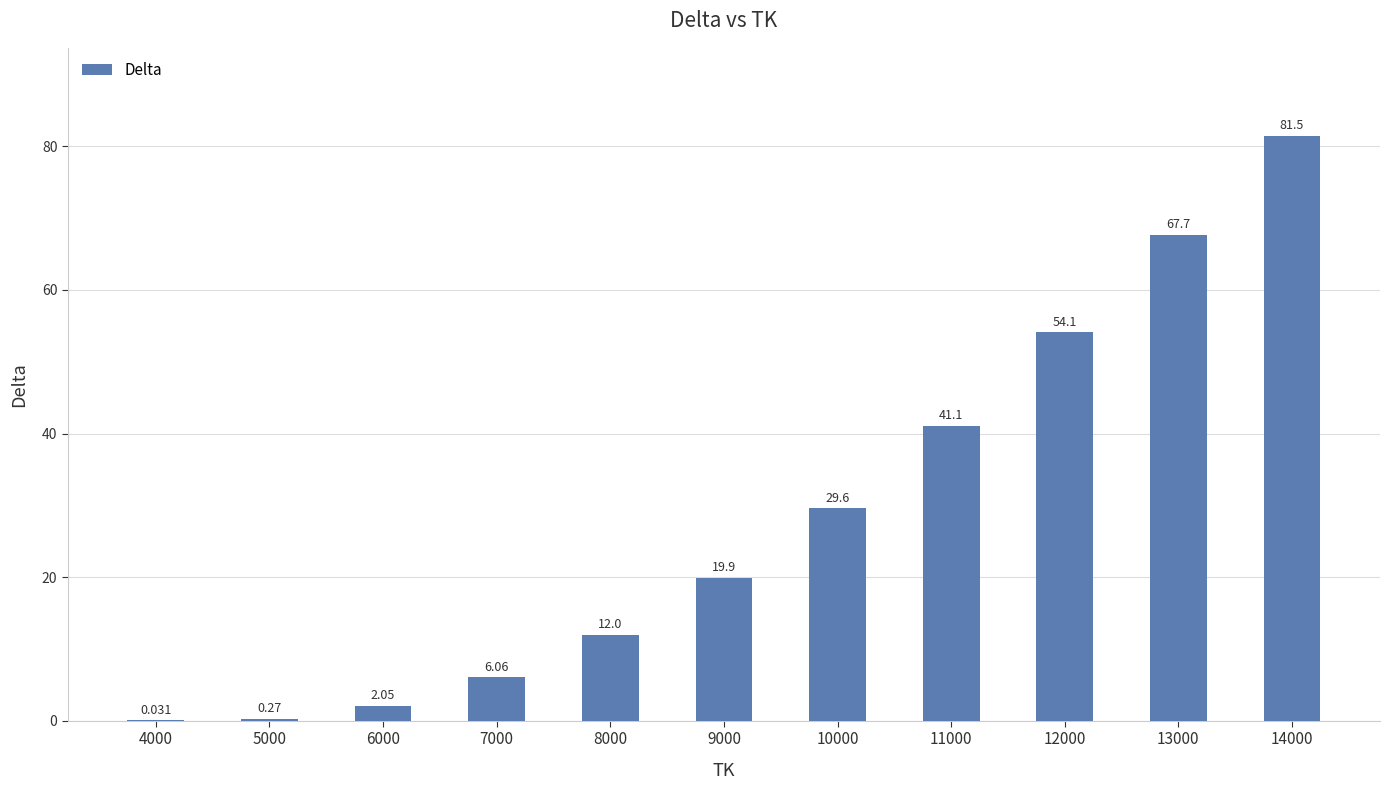

Count the number of categories in the chart.

11